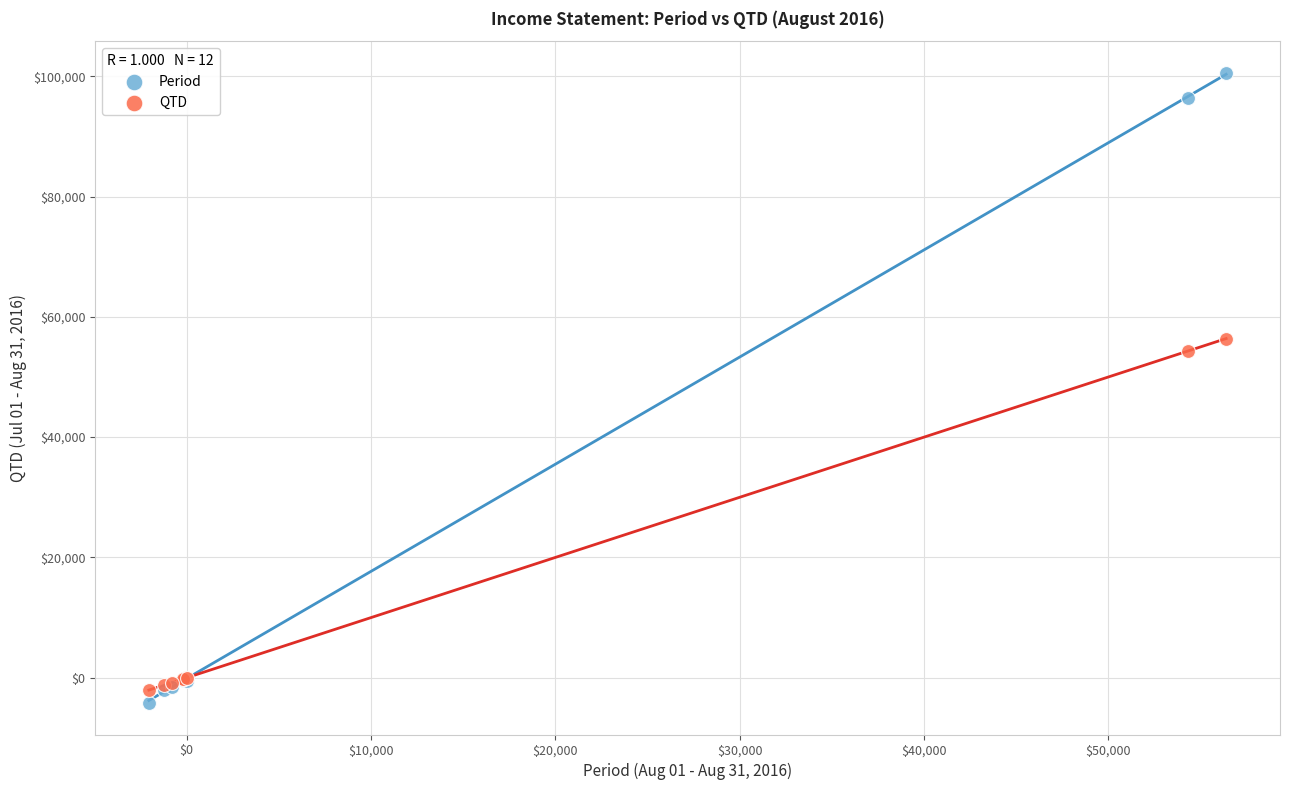

Which series has the widest spread of Y values?

Period